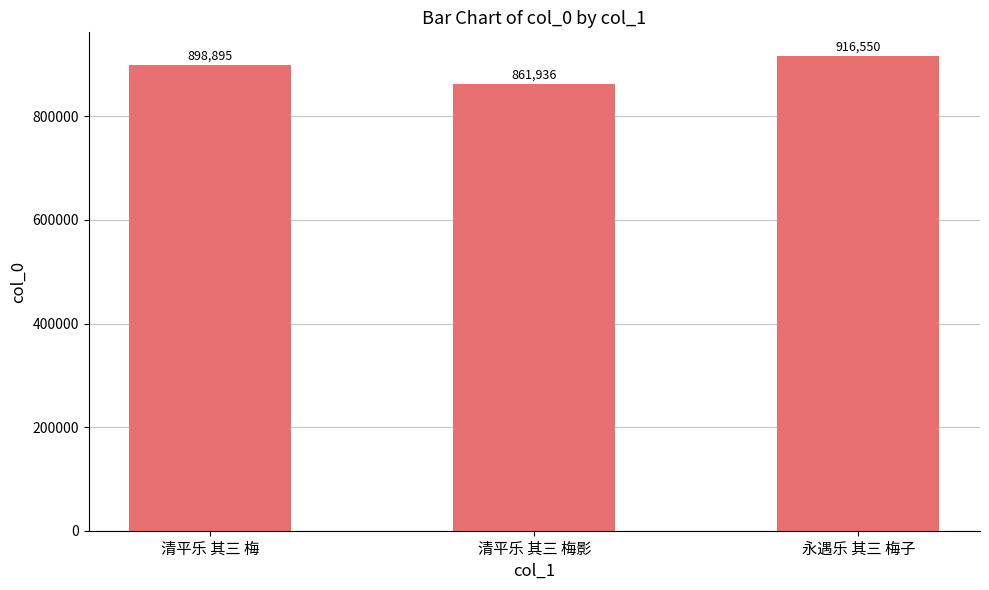

Reading left to right, extract all data points from this chart.

898895	861936	916550